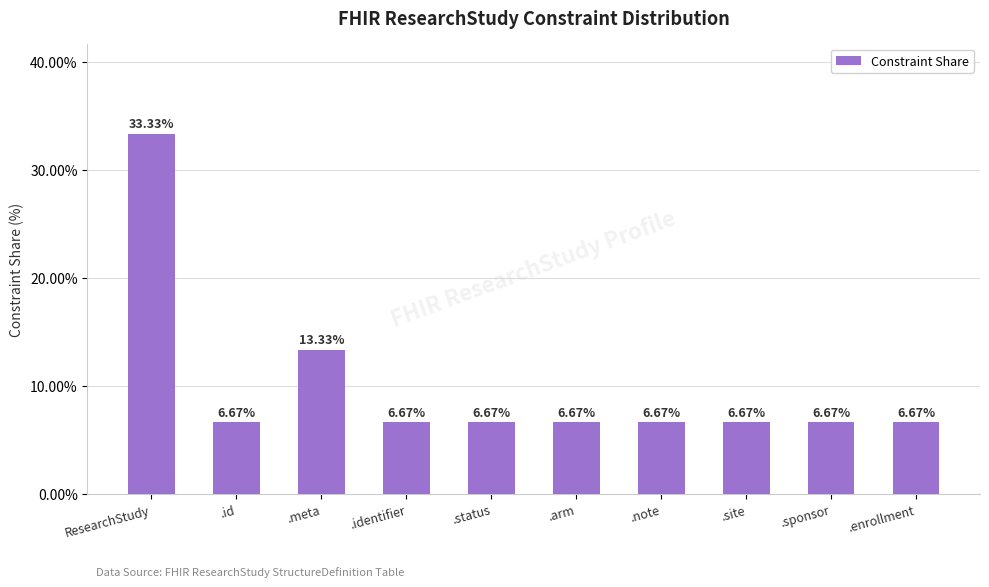

Which category has the highest value across all series?

ResearchStudy